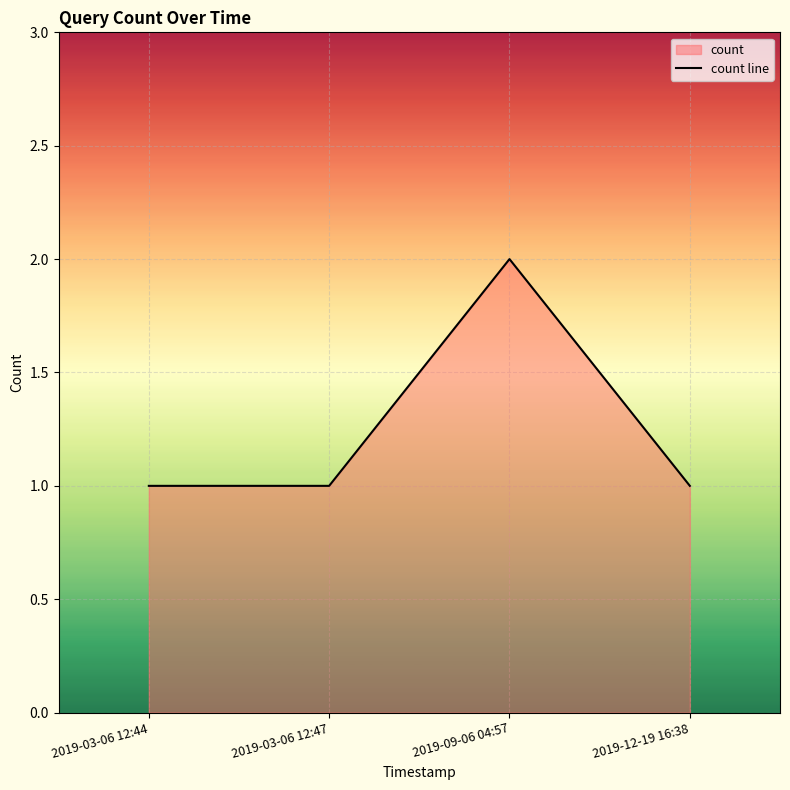

How many lines are shown in the chart?

1